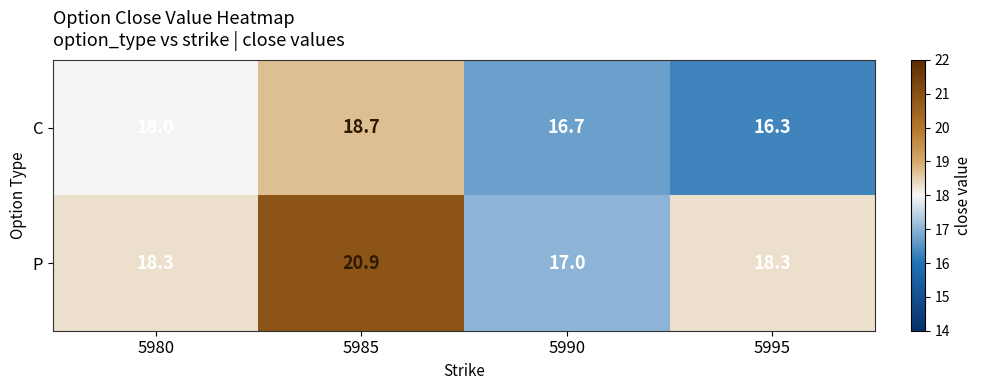

Count the number of data series in this chart.

2